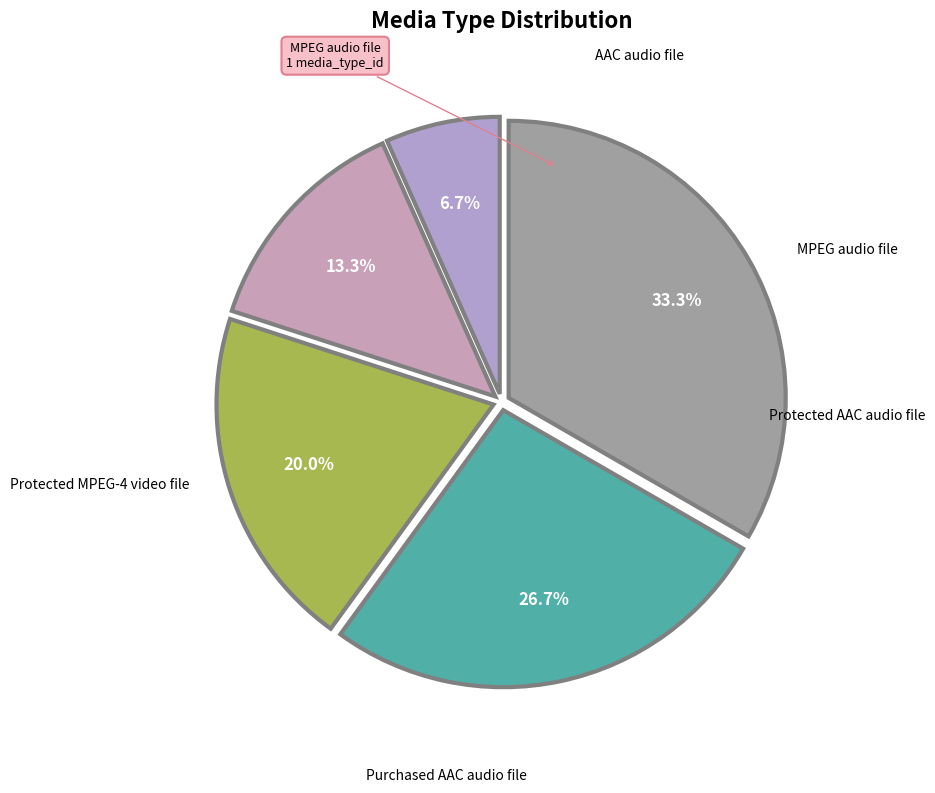

True or false: Purchased AAC audio file accounts for 39% of the total.

False